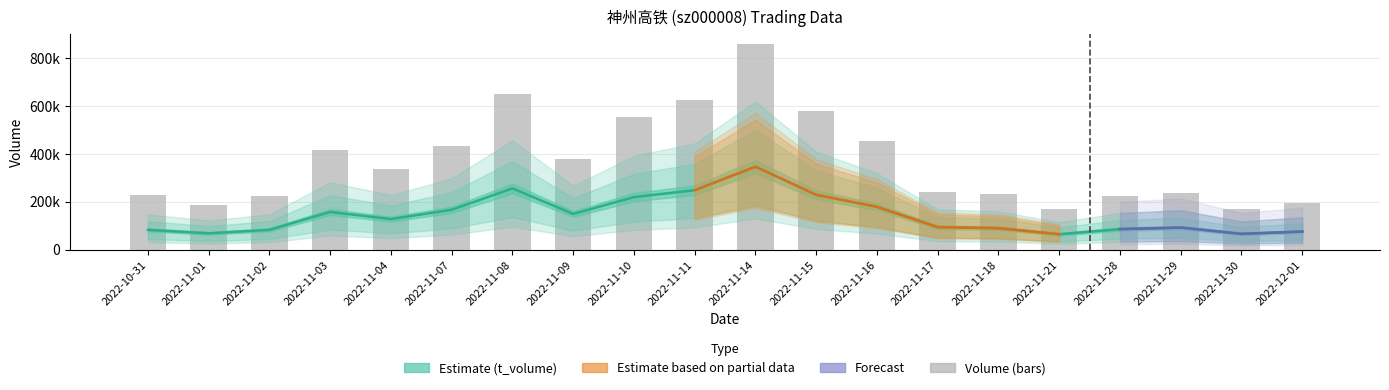

What is the difference between the t_volume values at 2022-11-21 and 2022-10-31?

18176